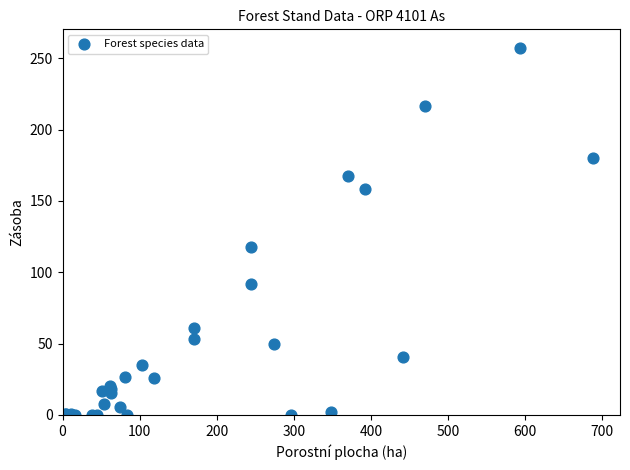

What Y value in the scatter plot is closest to 128?

117.8